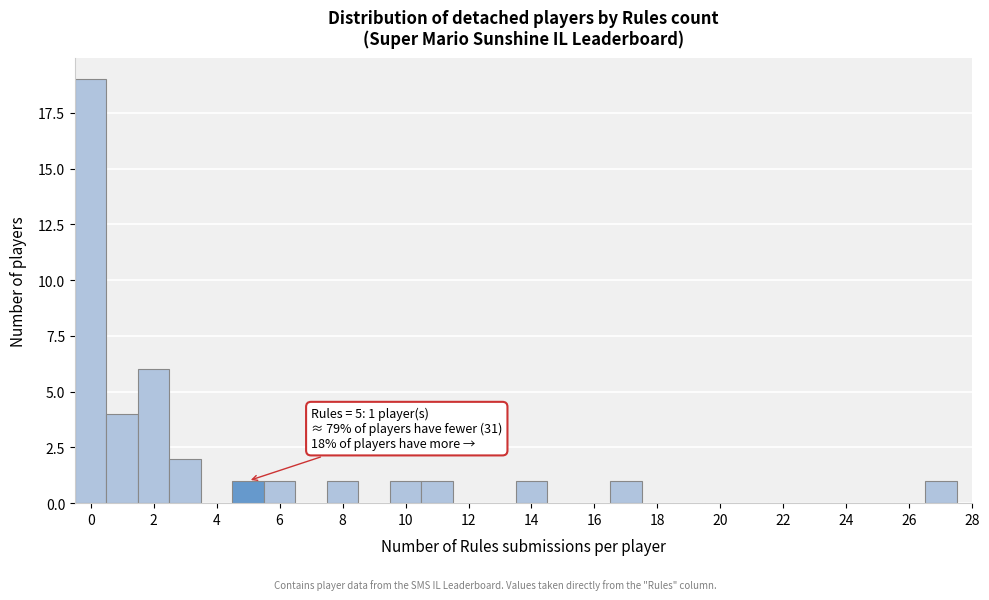

Which range on the x-axis has the tallest bar?

-0.5 to 0.5